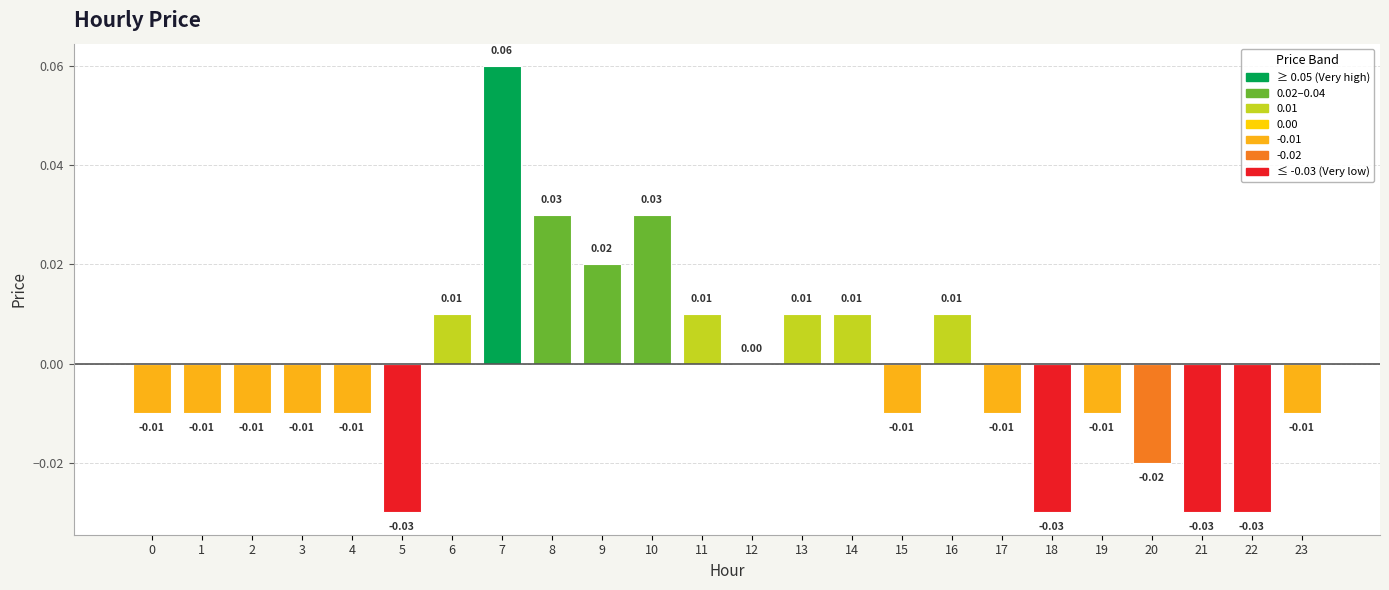

Are the bars horizontal?

No